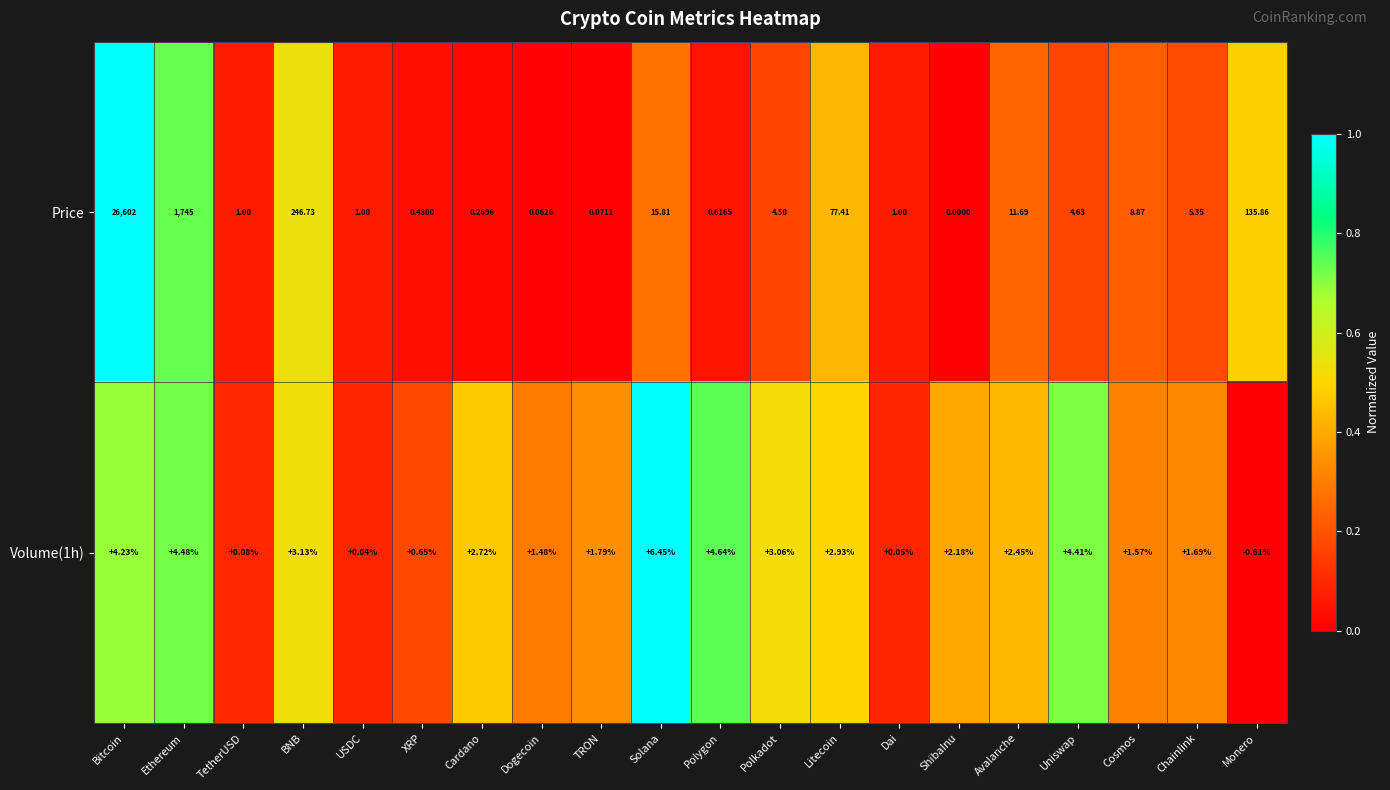

Which category has the highest value in the Price series?

Bitcoin